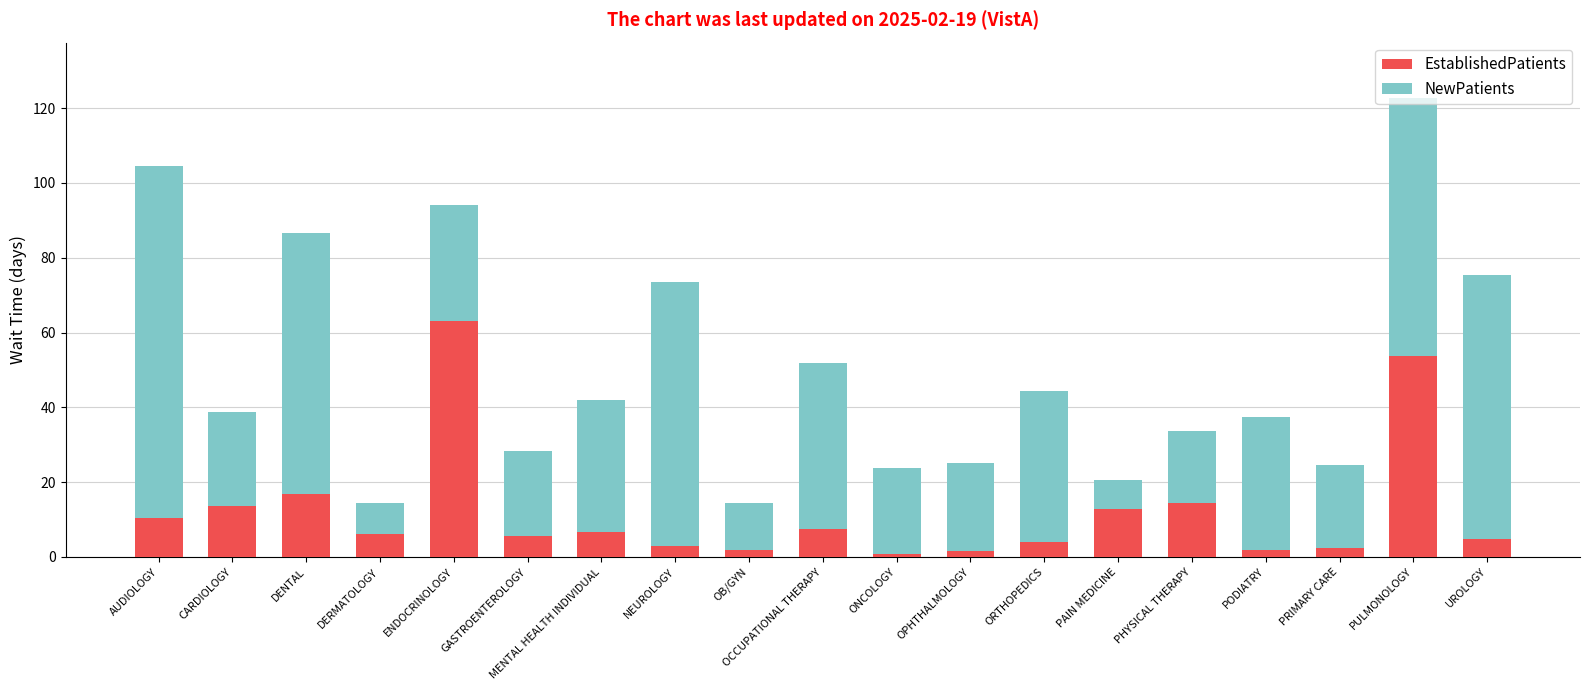

What value does the EstablishedPatients series have at PHYSICAL THERAPY?

14.3